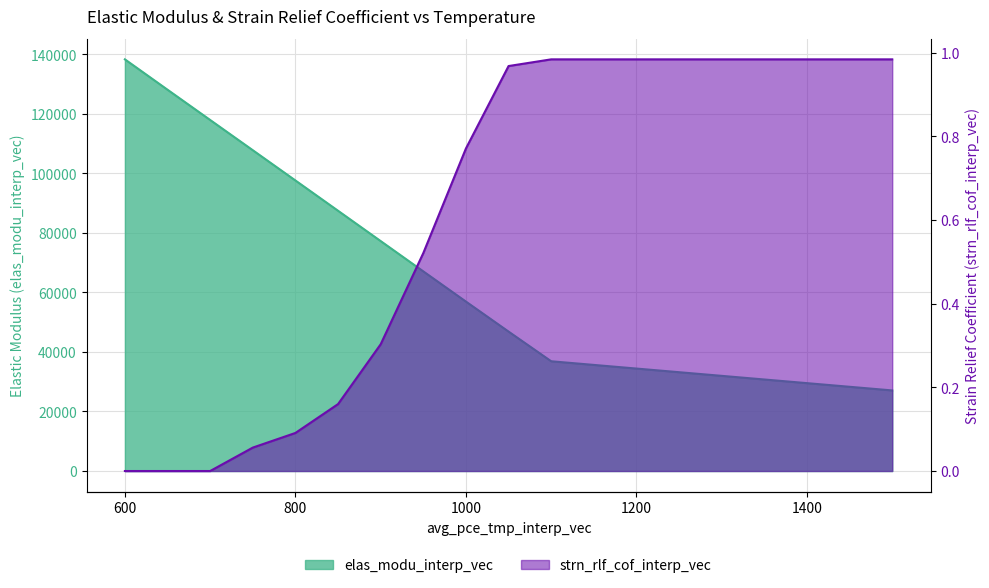

Reading left to right, transcribe all the data shown in this chart.

elas_modu_interp_vec: 600=138269.0	650=128069.0	700=117905.0	750=107751.0	800=97589.0	850=87415.0	900=77232.0	950=67054.0	1000=56909.0	1050=46829.0	1100=36863.0	1500=27067.0
strn_rlf_cof_interp_vec: 600=0.0	650=0.0	700=0.0	750=0.1	800=0.1	850=0.2	900=0.3	950=0.5	1000=0.8	1050=1.0	1100=1.0	1500=1.0